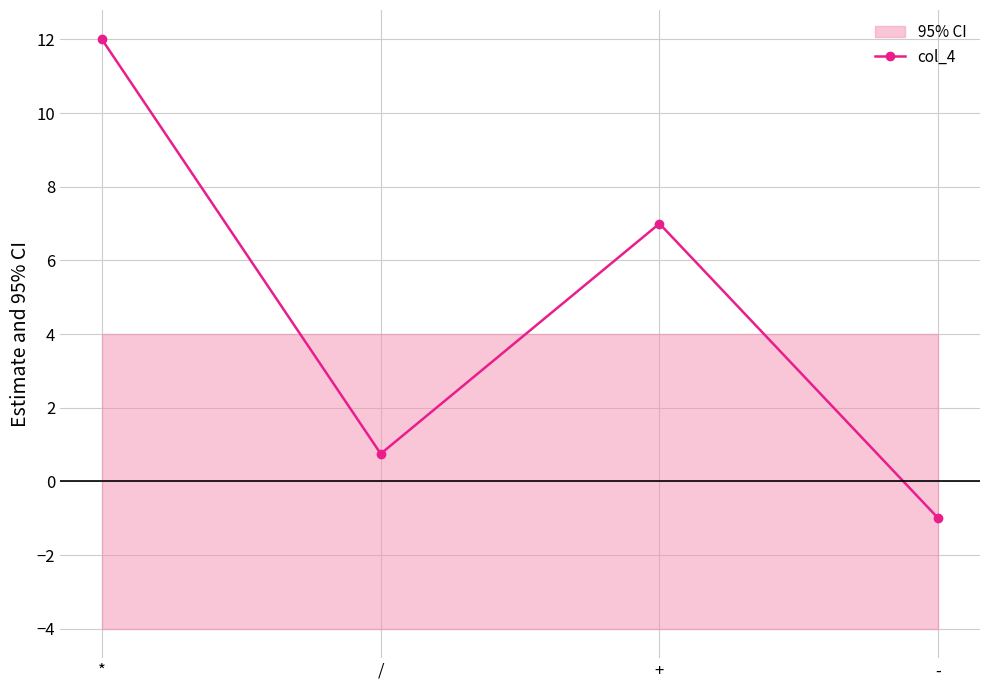

How many lines are shown in the chart?

1